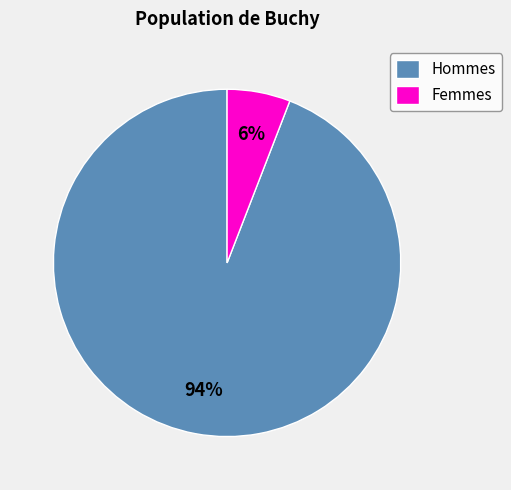

To the nearest percent, what percentage of the pie is Femmes?

6%